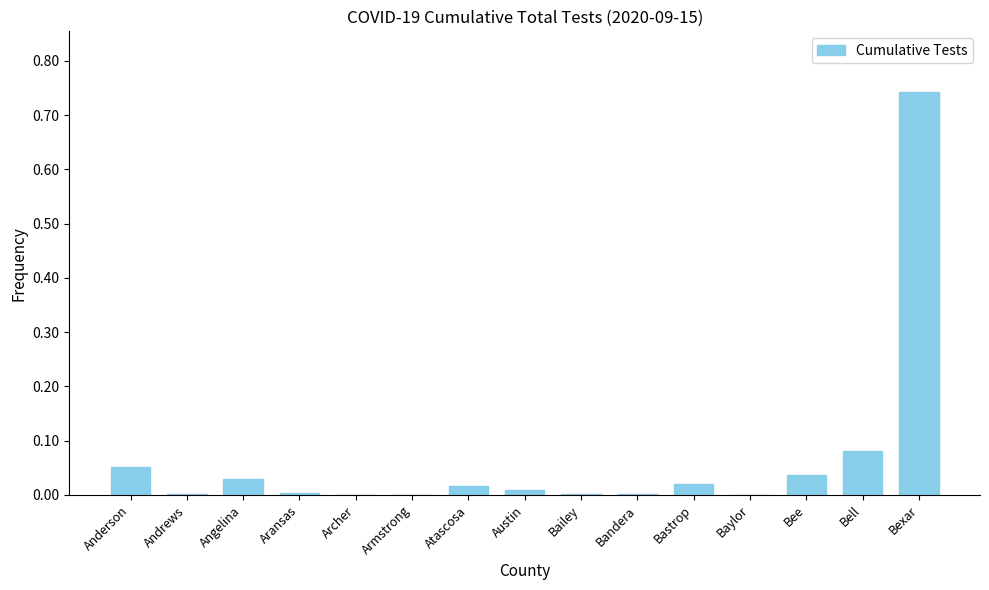

Which has a higher value, Bexar or Atascosa?

Bexar